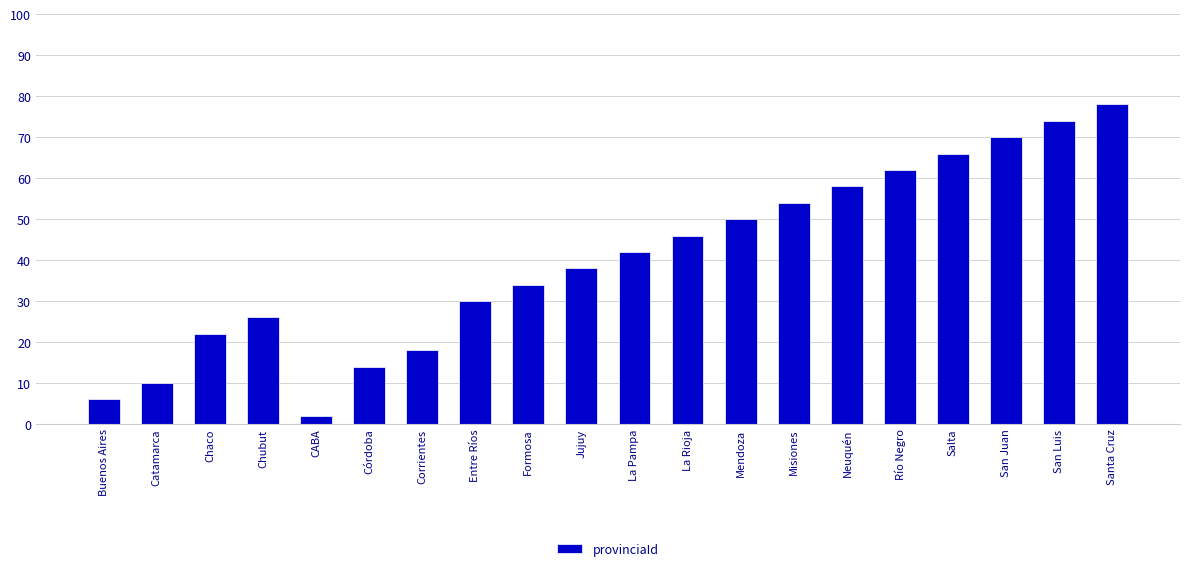

What is the label of the 1st bar from the right?

Santa Cruz